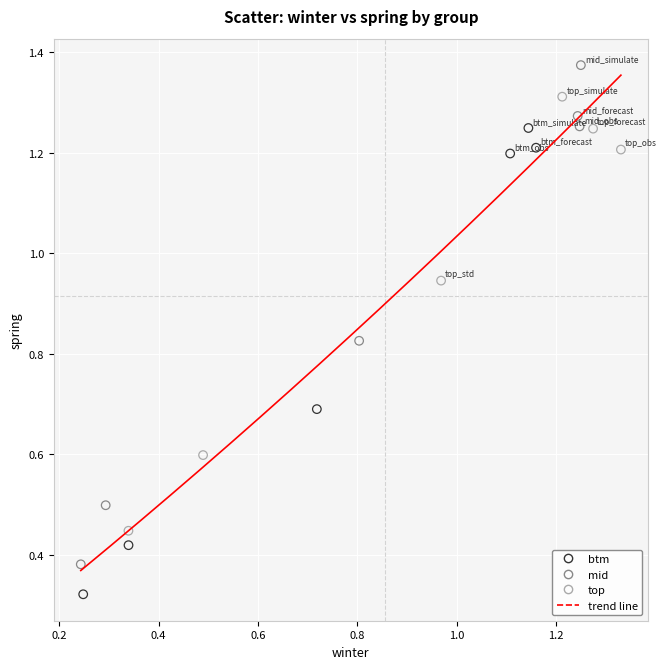

Which series has the largest Y range (max minus min)?

mid